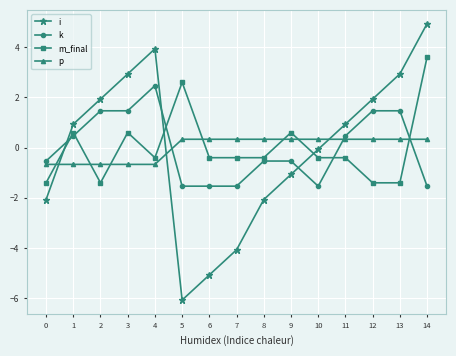

At which category does m_final reach its first local peak?

1